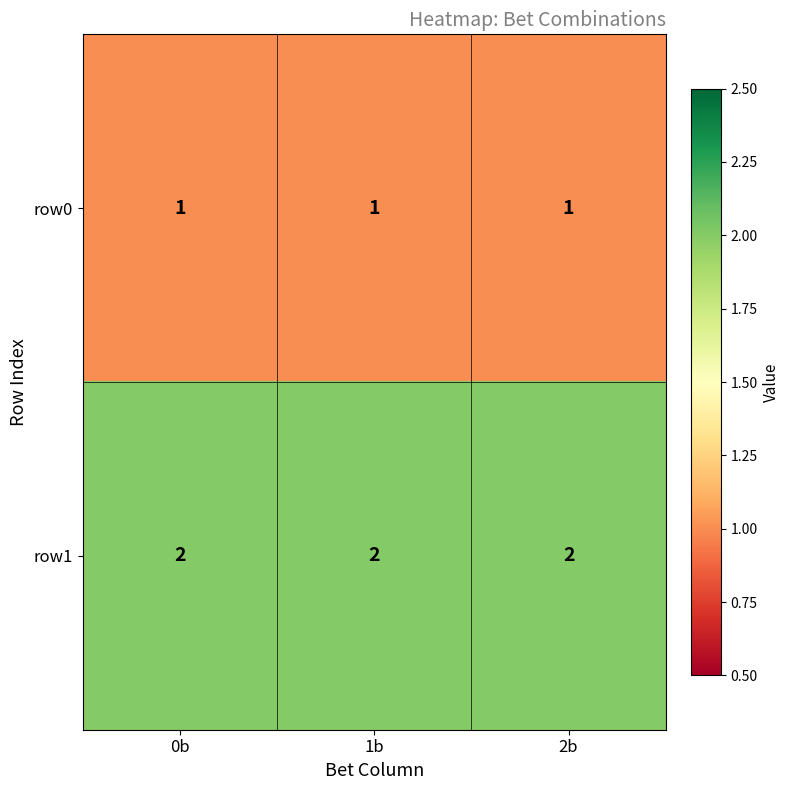

What is the greatest value displayed?

2